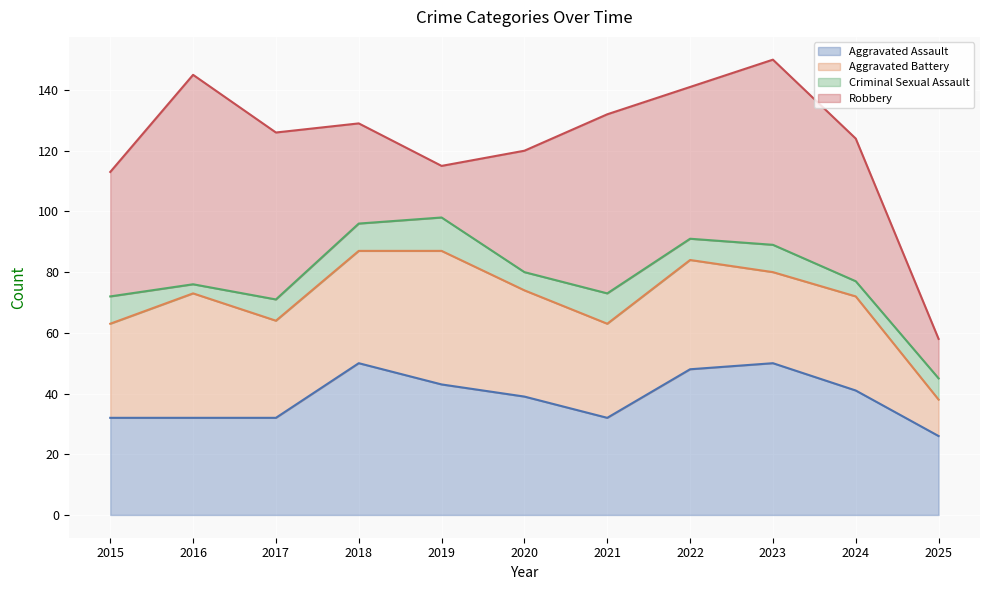

At which label is Robbery closest to 41?

2015